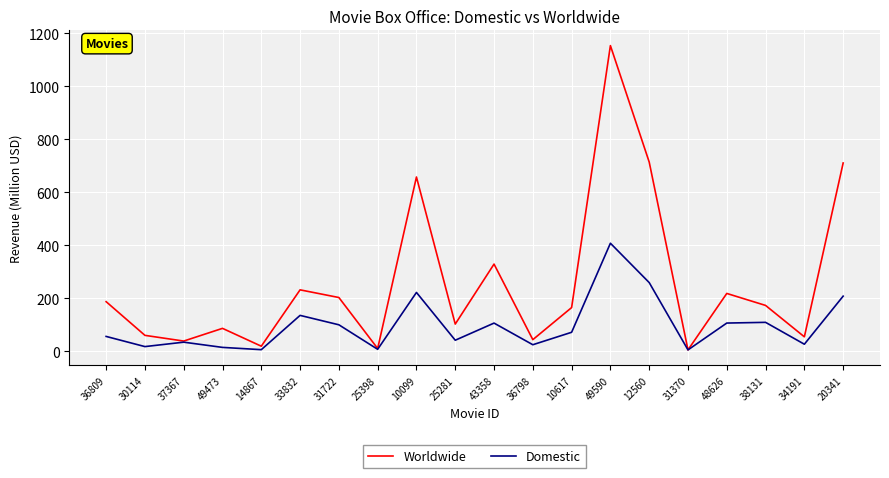

What is the total value across all series at 10617?

237.8